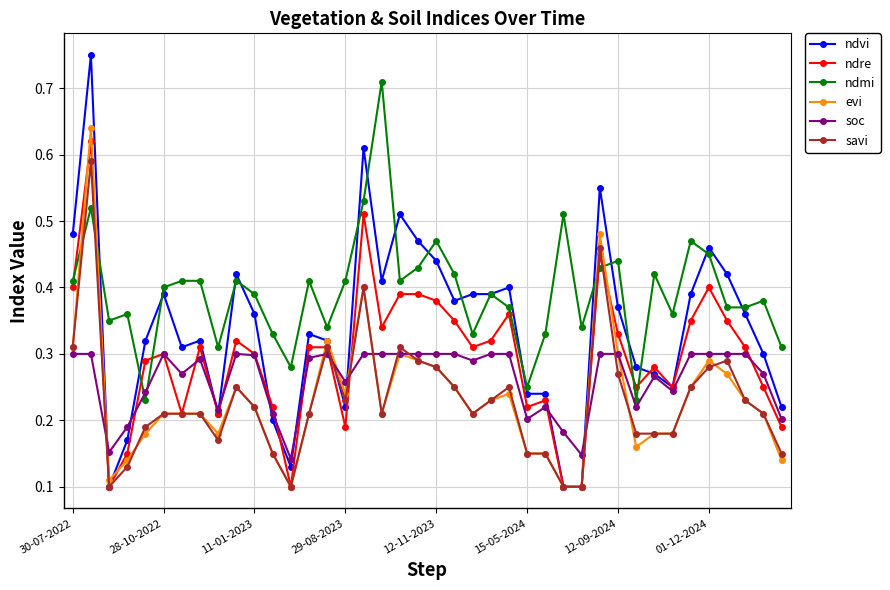

List the series in order of their peak value, highest first.

ndvi, ndmi, evi, ndre, savi, soc